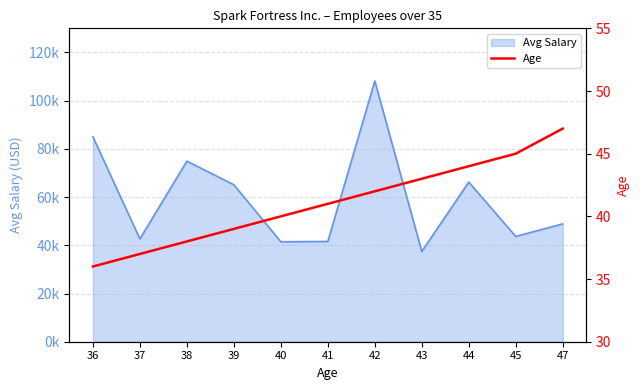

The chart shows a value of 38 at 38. True or false?

True